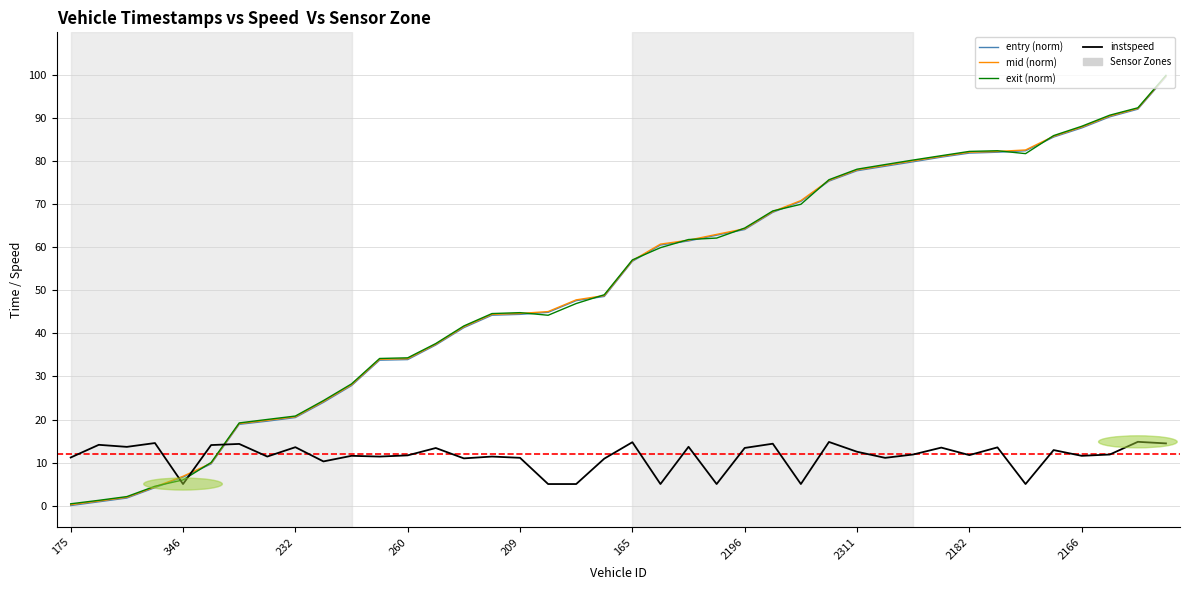

Which series ends up on top after the final intersection of entry (norm) and instspeed?

entry (norm)